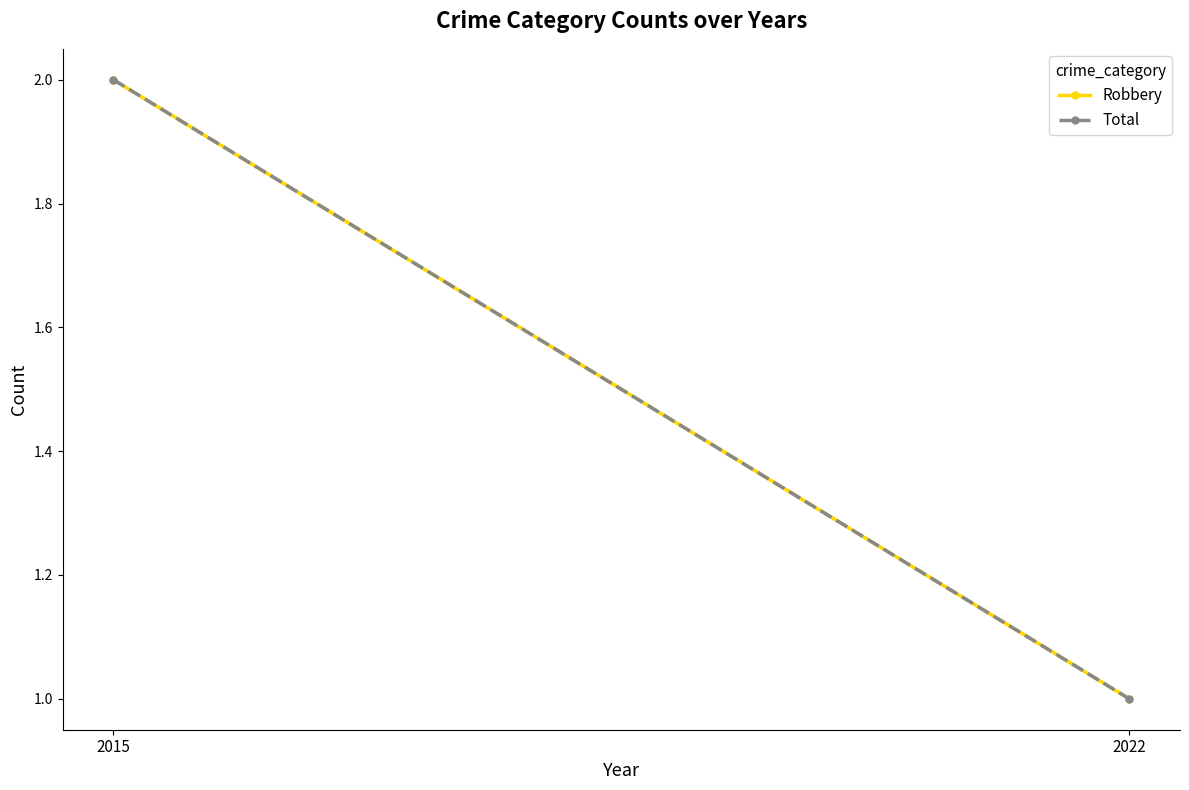

Which series has the largest total across all categories?

Robbery